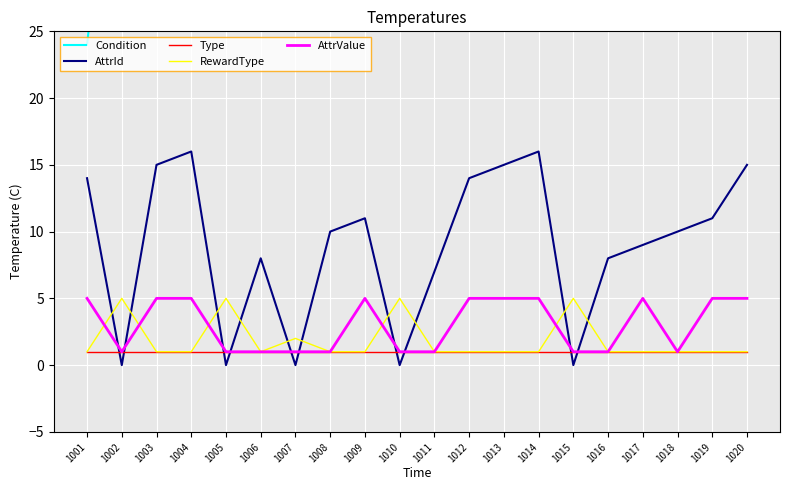

True or false: Condition and AttrId cross at least once.

False